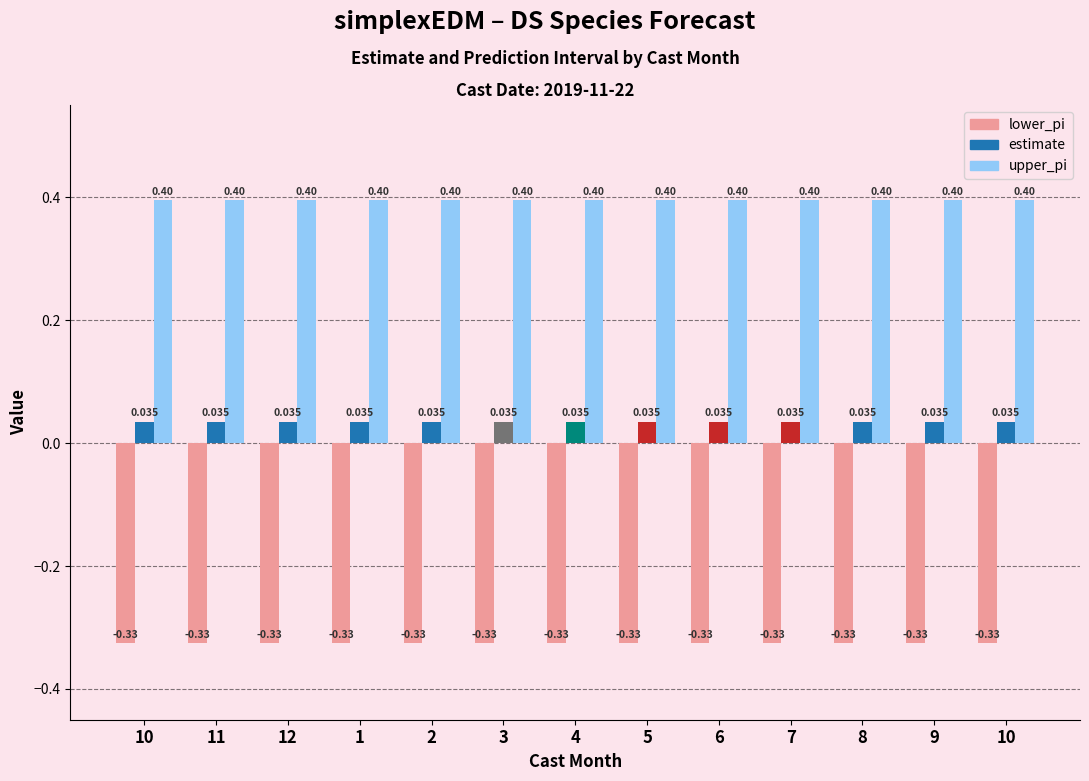

Reading right to left, extract all data points from this chart.

lower_pi: 10=-0.3	9=-0.3	8=-0.3	7=-0.3	6=-0.3	5=-0.3	4=-0.3	3=-0.3	2=-0.3	1=-0.3	12=-0.3	11=-0.3	10=-0.3
estimate: 10=0.0	9=0.0	8=0.0	7=0.0	6=0.0	5=0.0	4=0.0	3=0.0	2=0.0	1=0.0	12=0.0	11=0.0	10=0.0
upper_pi: 10=0.4	9=0.4	8=0.4	7=0.4	6=0.4	5=0.4	4=0.4	3=0.4	2=0.4	1=0.4	12=0.4	11=0.4	10=0.4